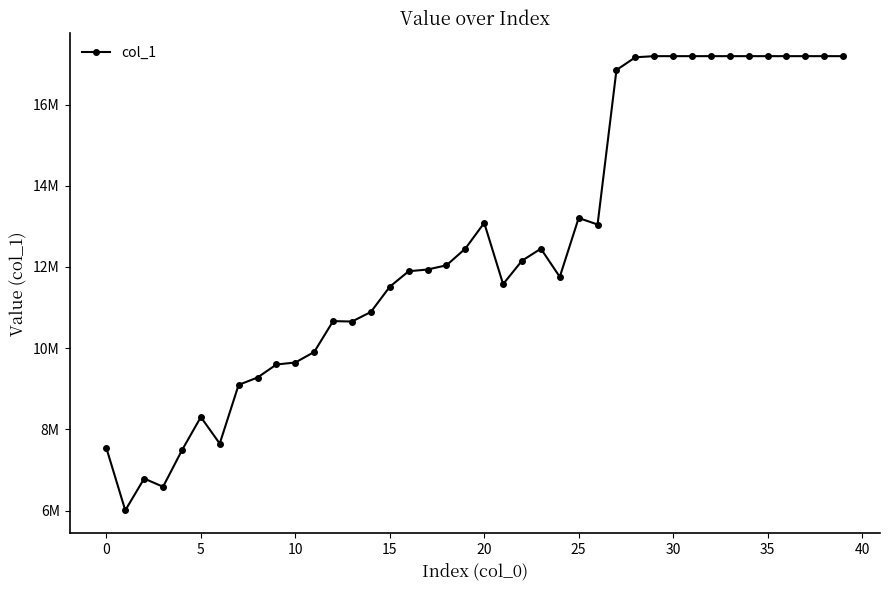

Does the chart have visible grid lines?

No